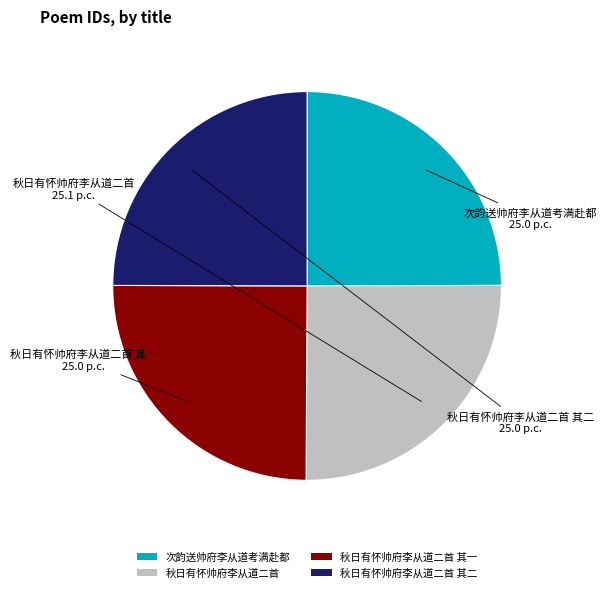

Does 秋日有怀帅府李从道二首 represent more than half of the total?

No